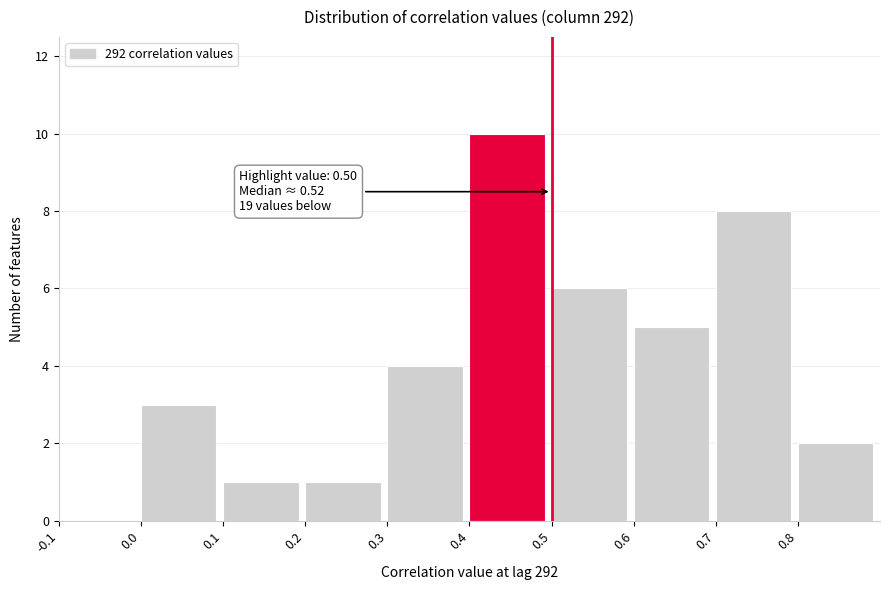

Which range on the x-axis has the tallest bar?

0.4 to 0.5